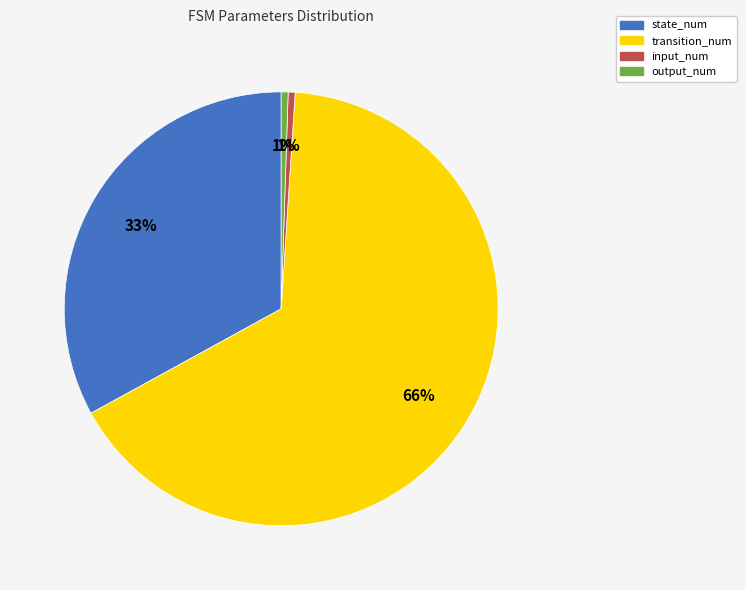

Combined, do input_num and state_num account for over 50%?

No